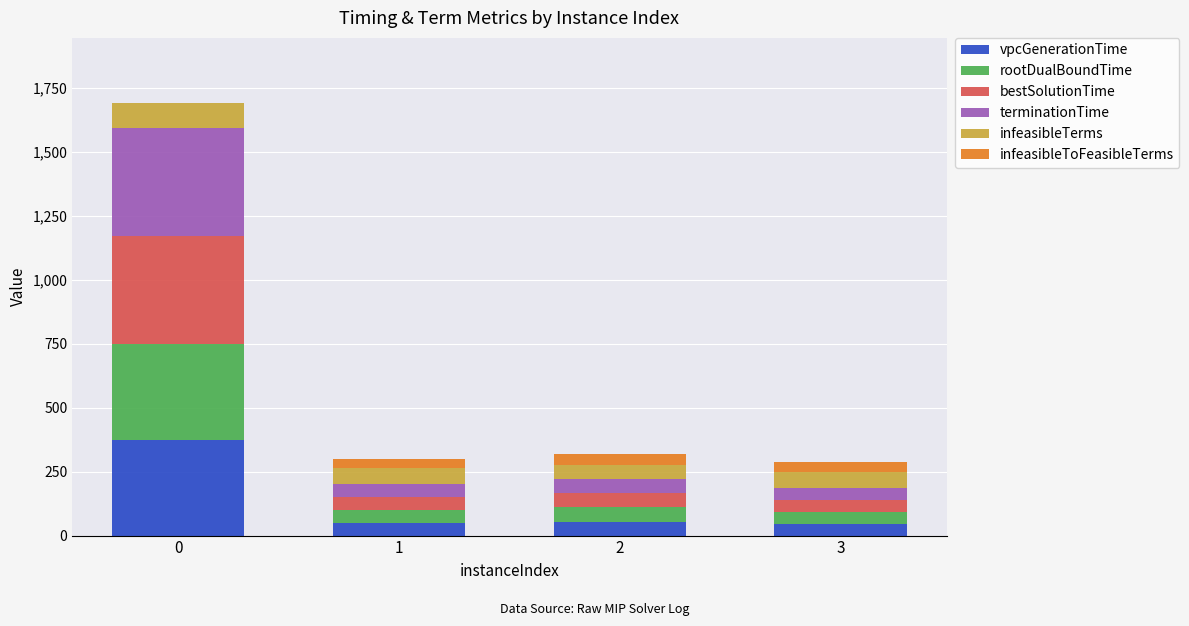

What are all the series names shown in the legend?

vpcGenerationTime, rootDualBoundTime, bestSolutionTime, terminationTime, infeasibleTerms, infeasibleToFeasibleTerms